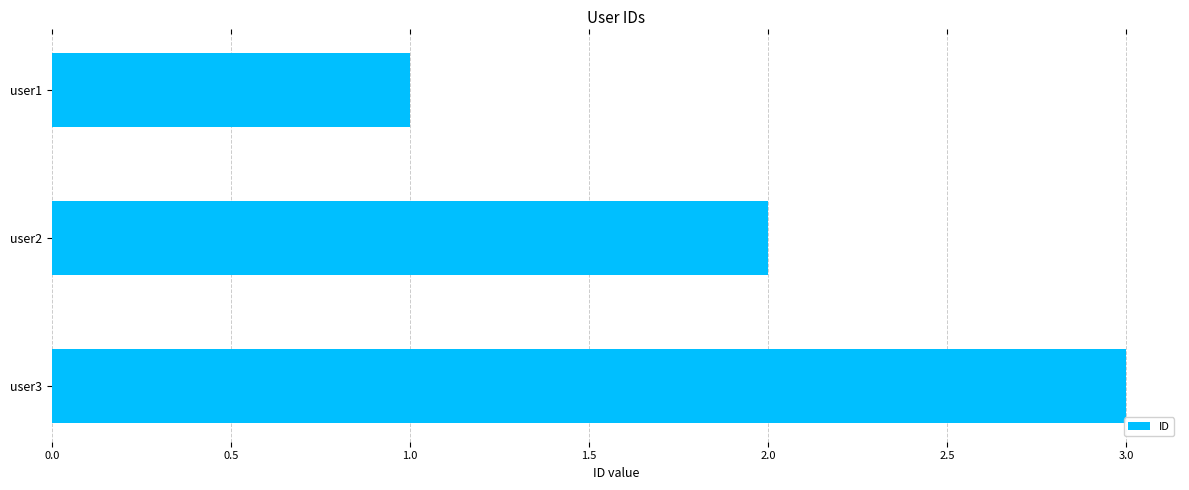

Between user2 and user1, which is larger?

user2